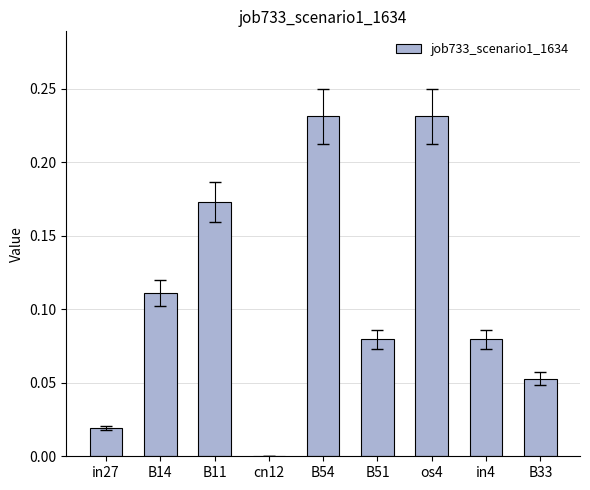

Is it true that the value at in27 is 0.0?

True